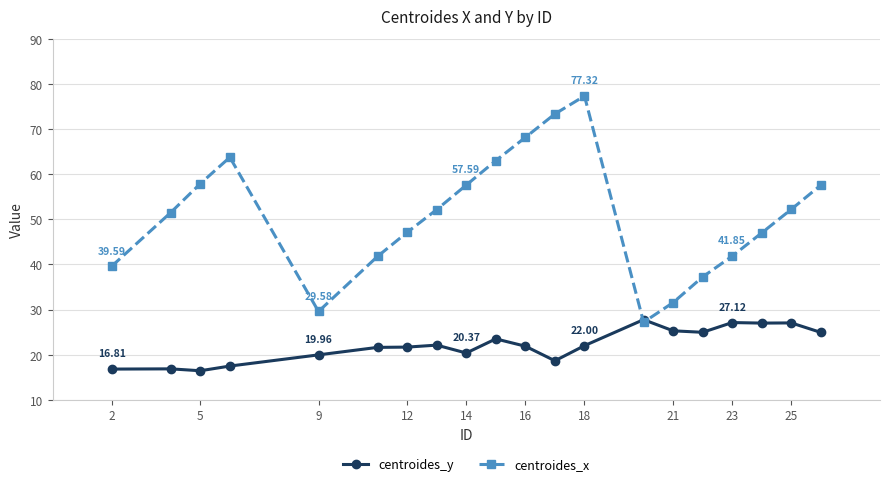

True or false: centroides_y has more than 0 interior local peaks.

True